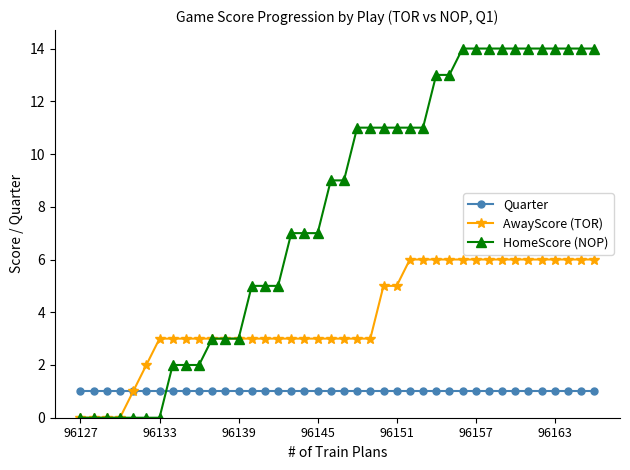

Does the chart have visible grid lines?

No